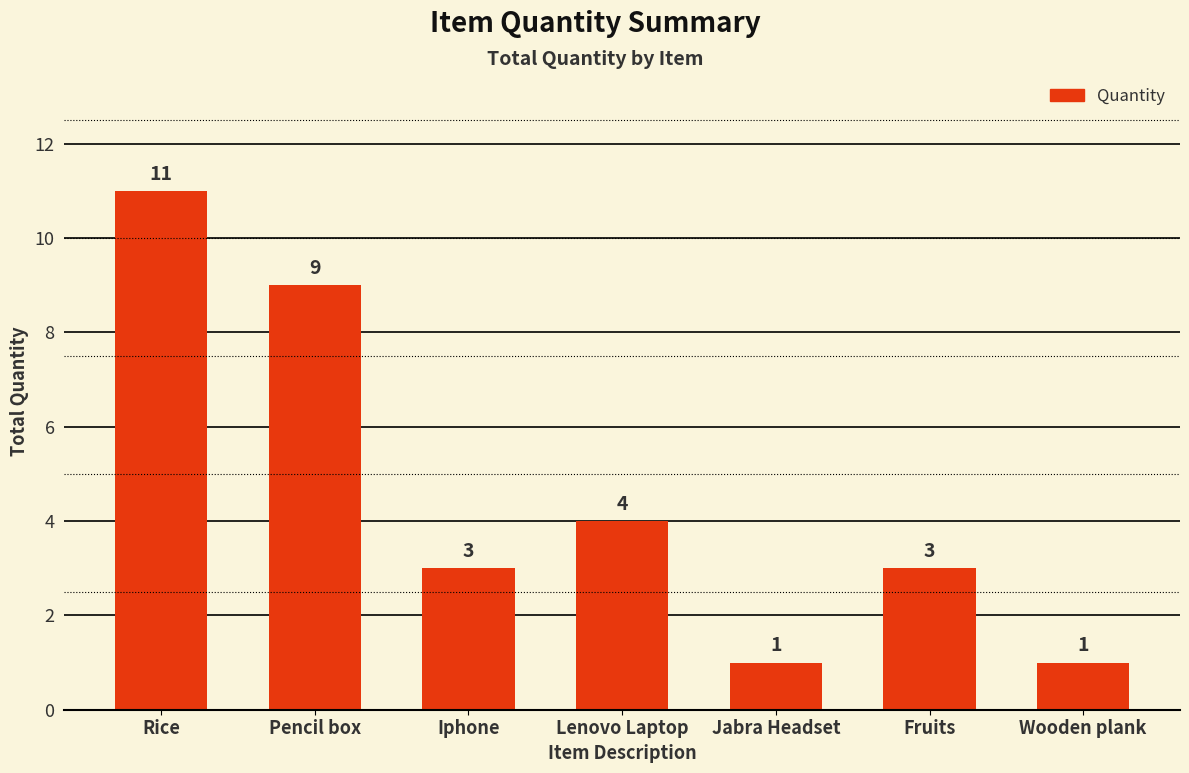

The value at Rice is 11. True or false?

True